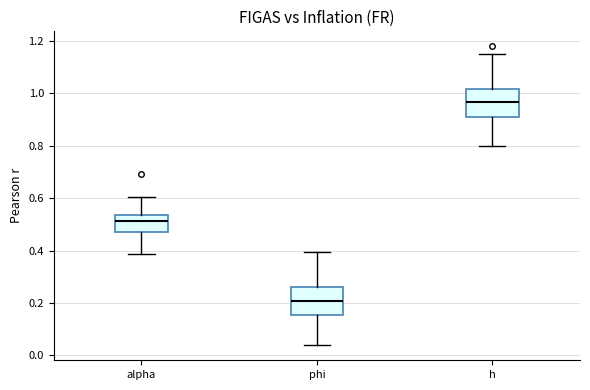

Reading left to right, transcribe this box plot: for each box, give where its median line is, the range the box spans, and where its two whiskers end, as read against the y-axis. The values are not printed on the chart, so give them approximately, as read against the axis.

alpha: median 0.52, box 0.48 to 0.54, whiskers 0.38 to 0.60
phi: median 0.20, box 0.16 to 0.26, whiskers 0.04 to 0.40
h: median 0.96, box 0.92 to 1.02, whiskers 0.80 to 1.16